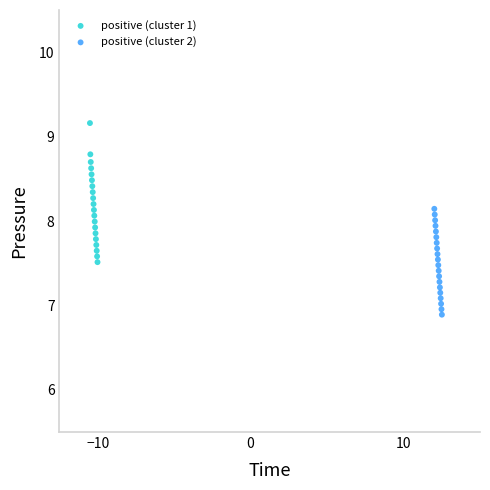

Which series has the largest Y range (max minus min)?

positive (cluster 1)